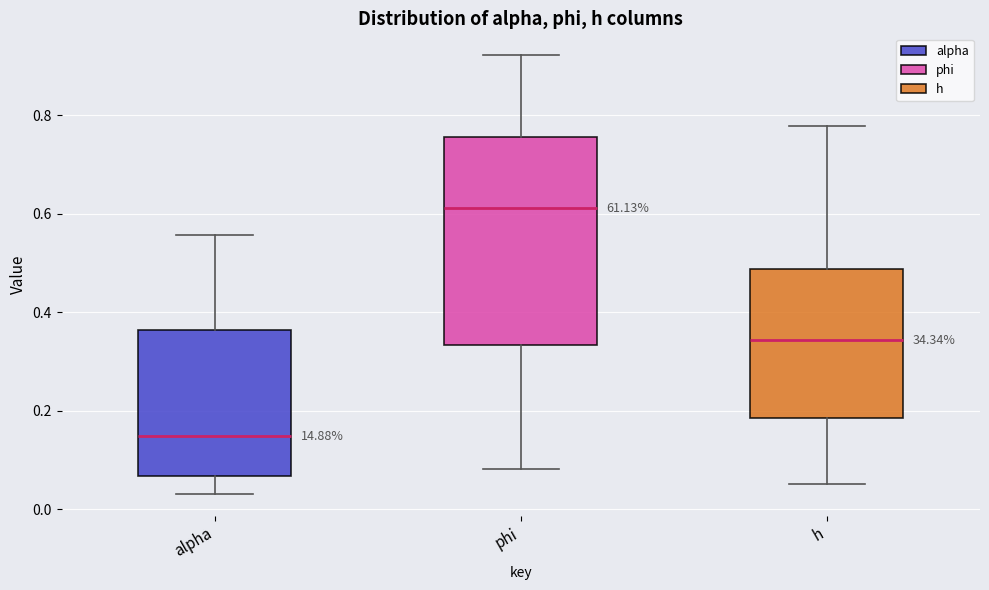

Reading left to right, transcribe this box plot: for each box, give where its median line is, the range the box spans, and where its two whiskers end, as read against the y-axis. The values are not printed on the chart, so give them approximately, as read against the axis.

alpha: median 0.14, box 0.06 to 0.36, whiskers 0.04 to 0.56
phi: median 0.62, box 0.34 to 0.76, whiskers 0.08 to 0.92
h: median 0.34, box 0.18 to 0.48, whiskers 0.06 to 0.78